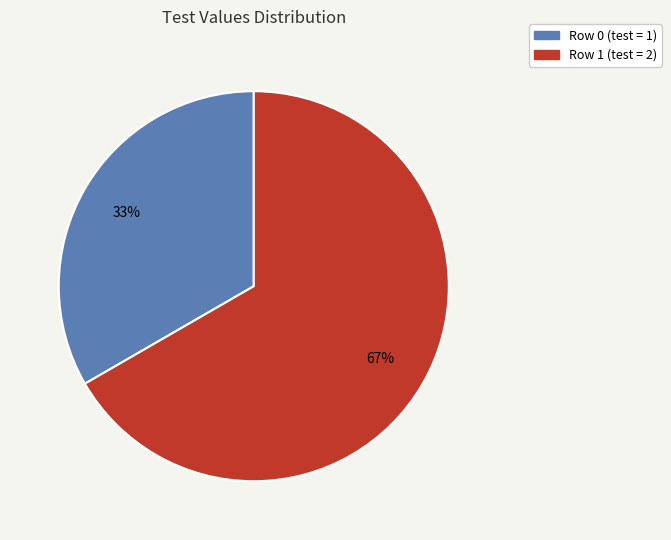

Approximately how many times larger is the value at Row 0 compared to Row 1?

0.5